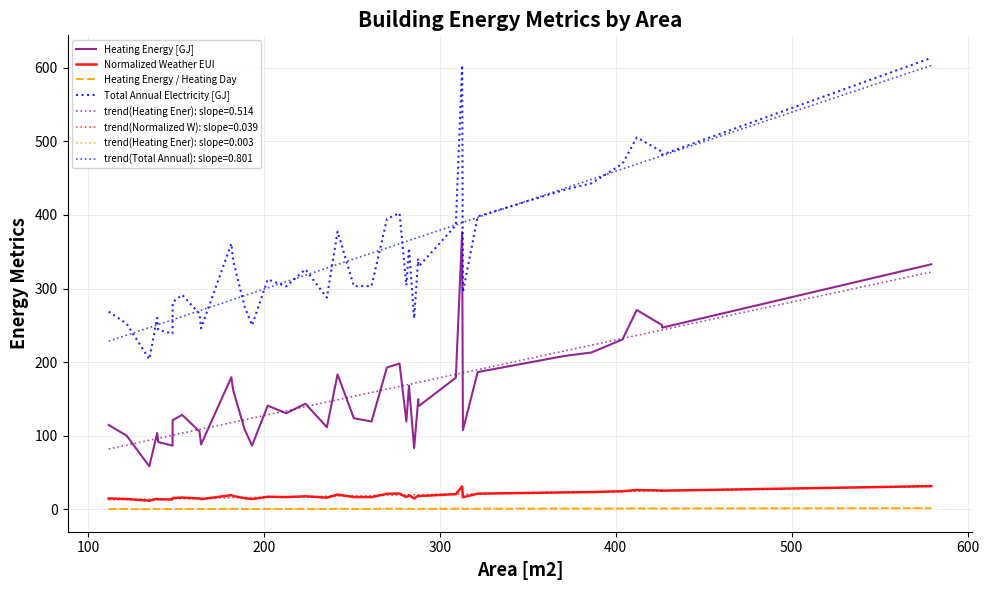

Is this an area chart (filled region under the line)?

No